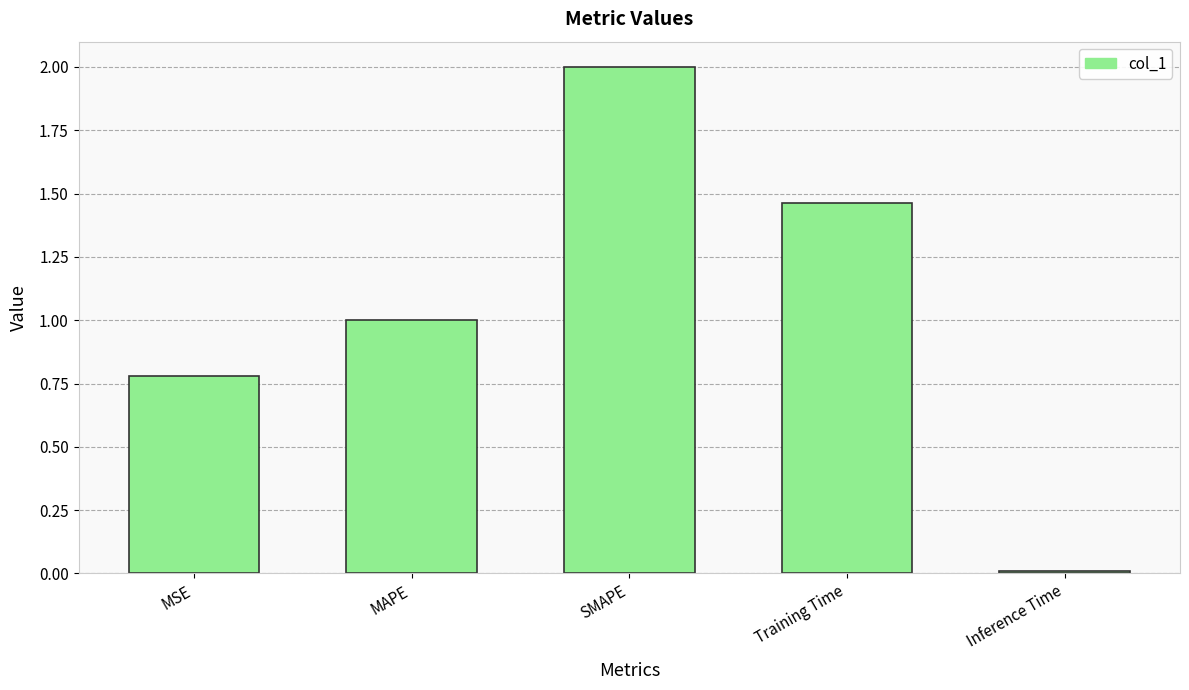

List the labels in order of value, largest first.

SMAPE, Training Time, MAPE, MSE, Inference Time